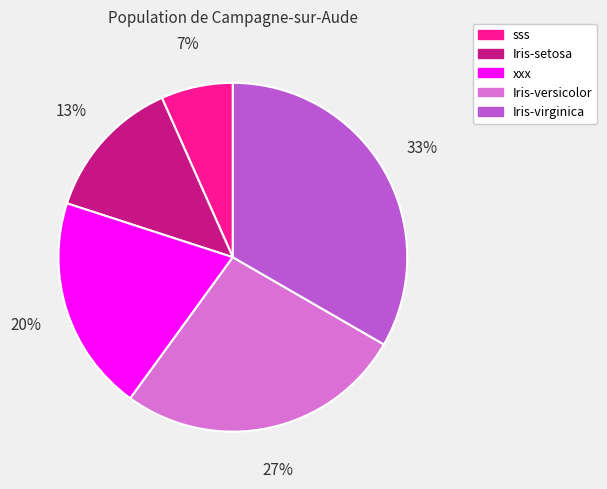

Is the sum of Iris-virginica and xxx greater than half?

Yes